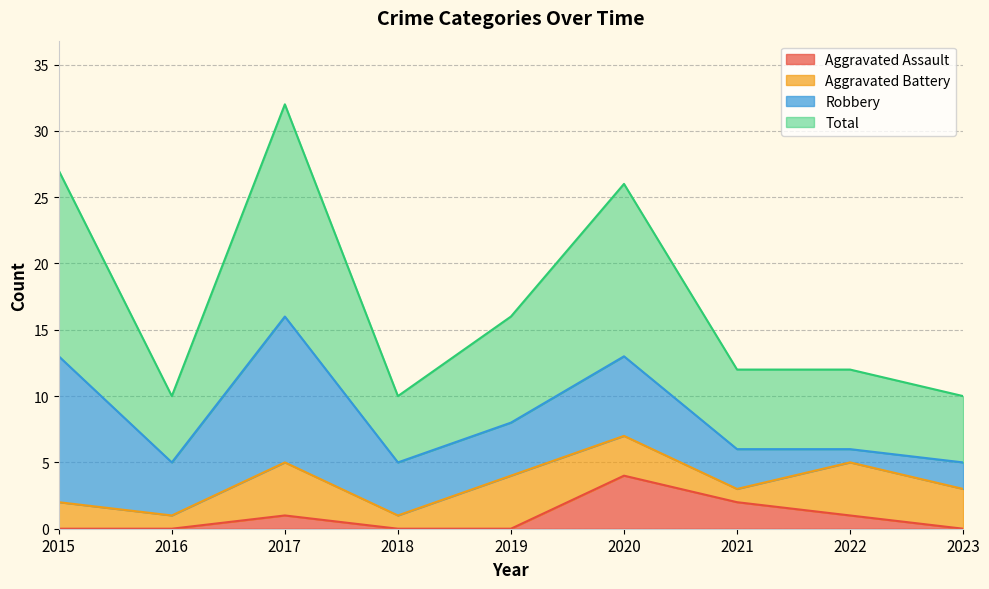

What is the average value of the Total series?

17